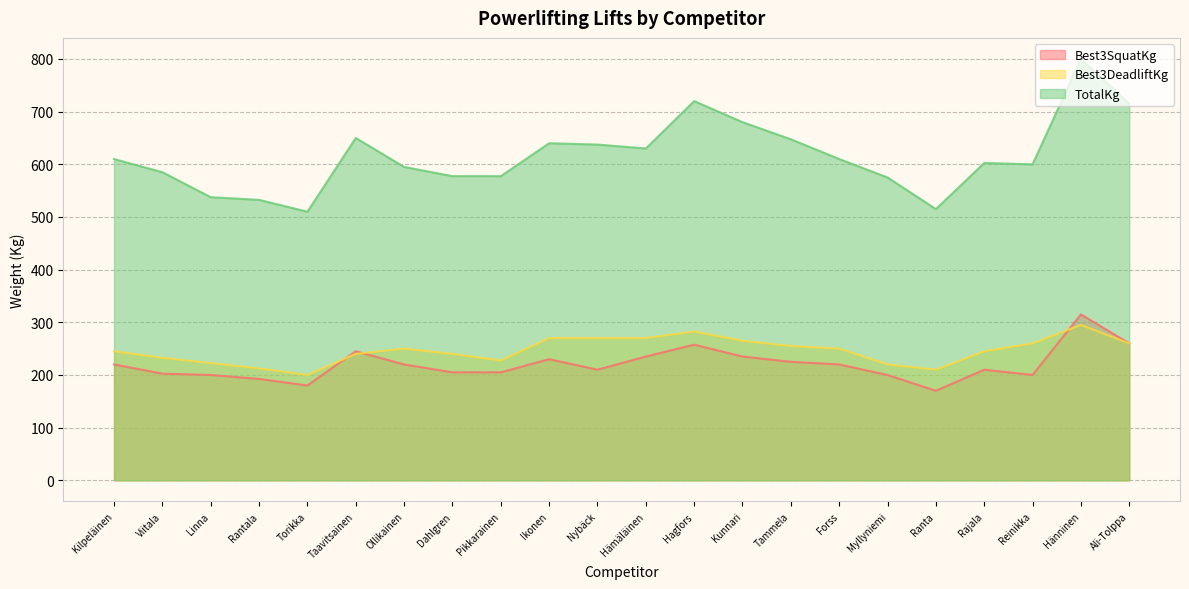

True or false: TotalKg and Best3DeadliftKg cross at least once.

False